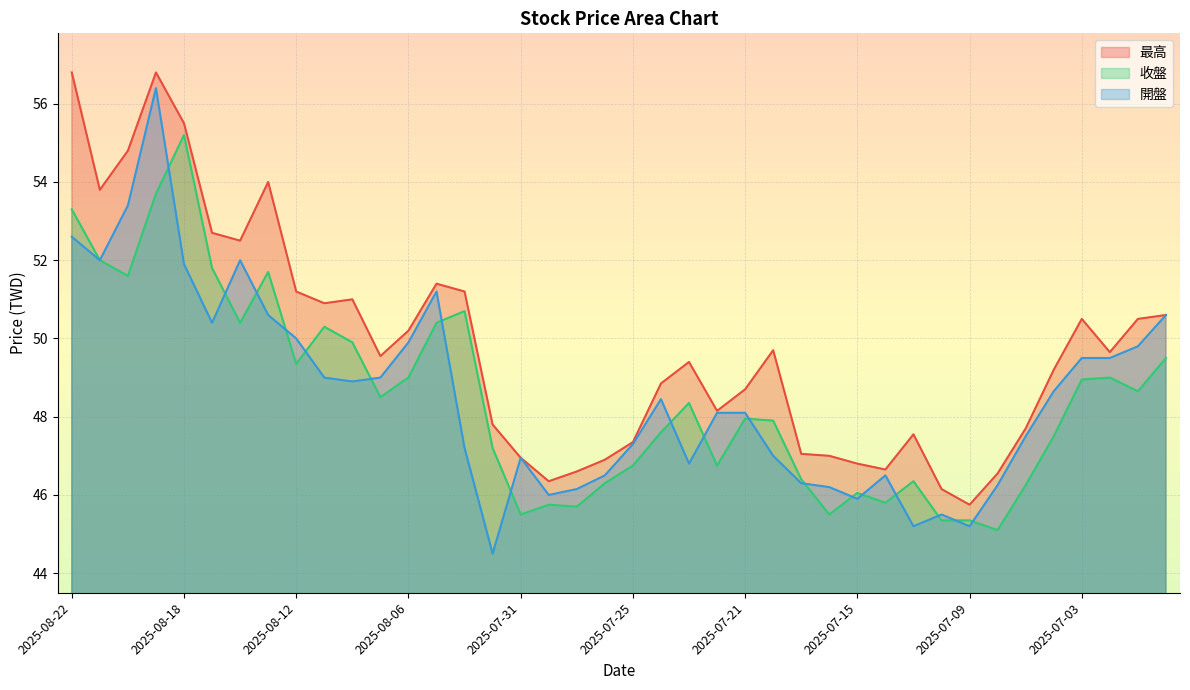

Where is the first local minimum for 開盤?

2025-08-21